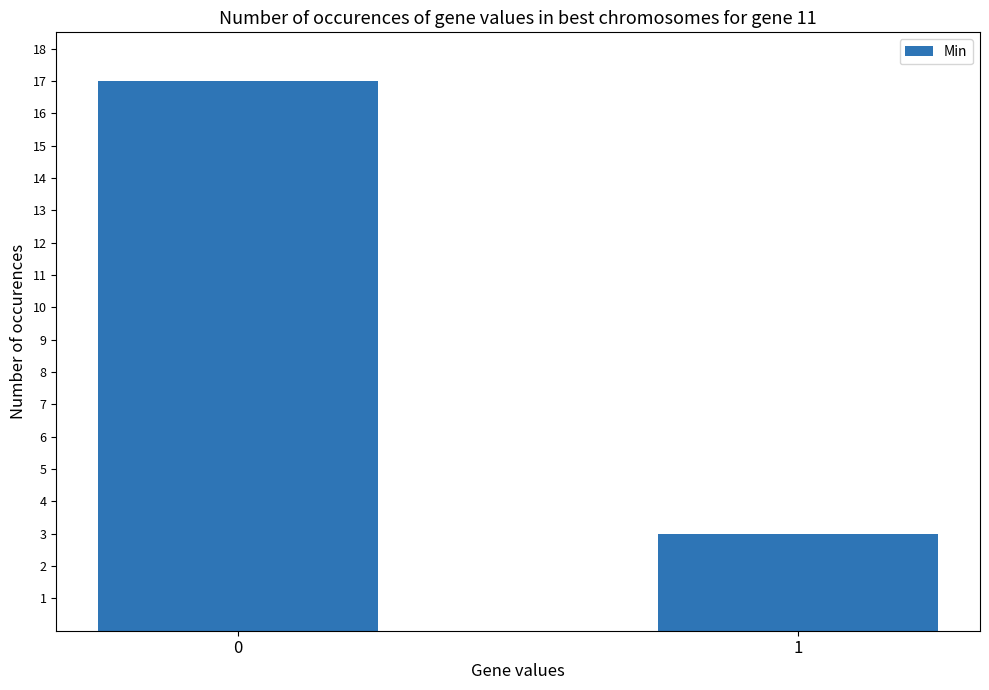

What is the sum of the values at 0 and 1?

20